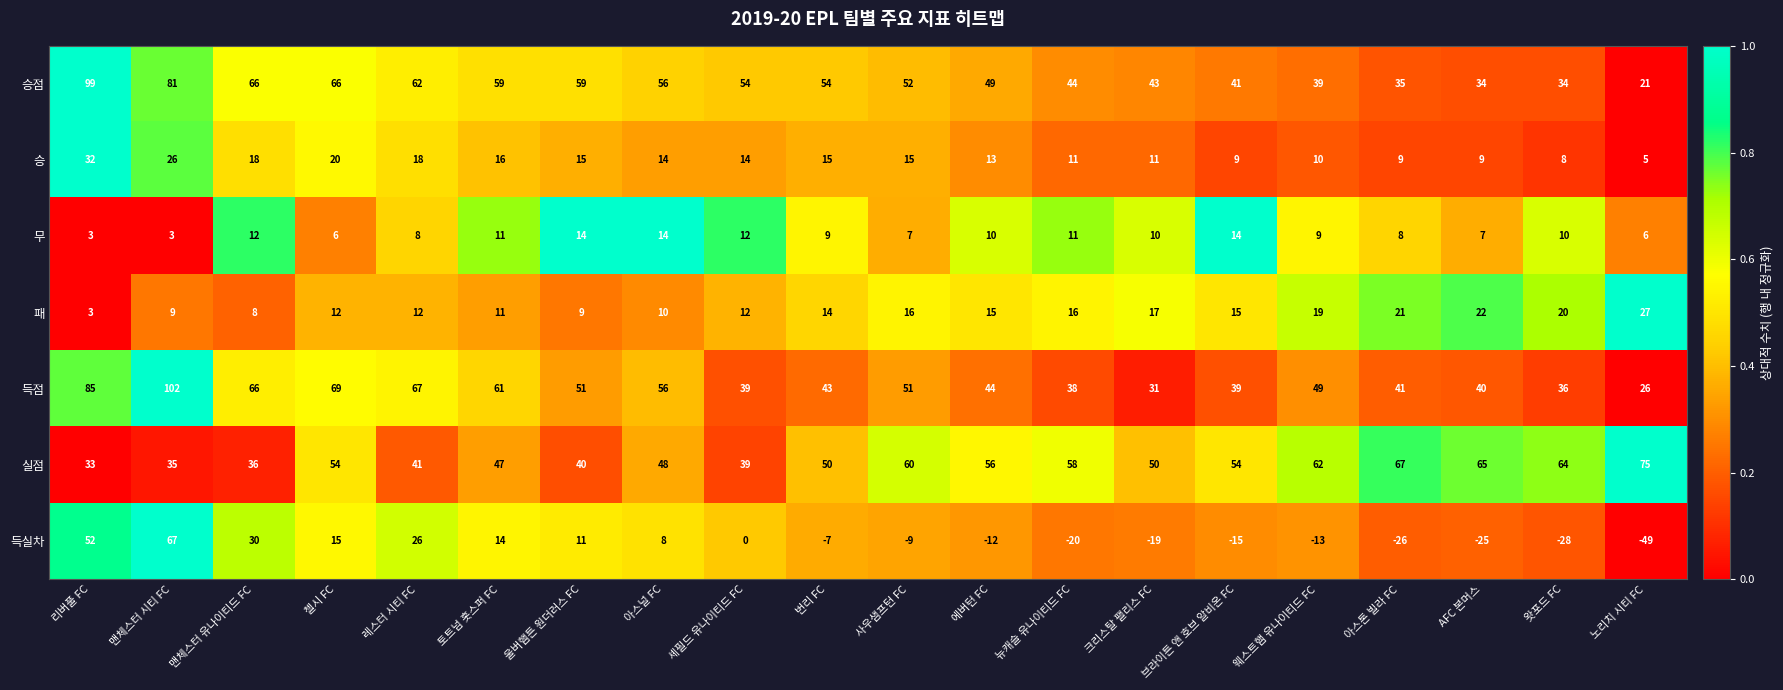

Which series changed the most between 리버풀 FC and 첼시 FC?

득실차